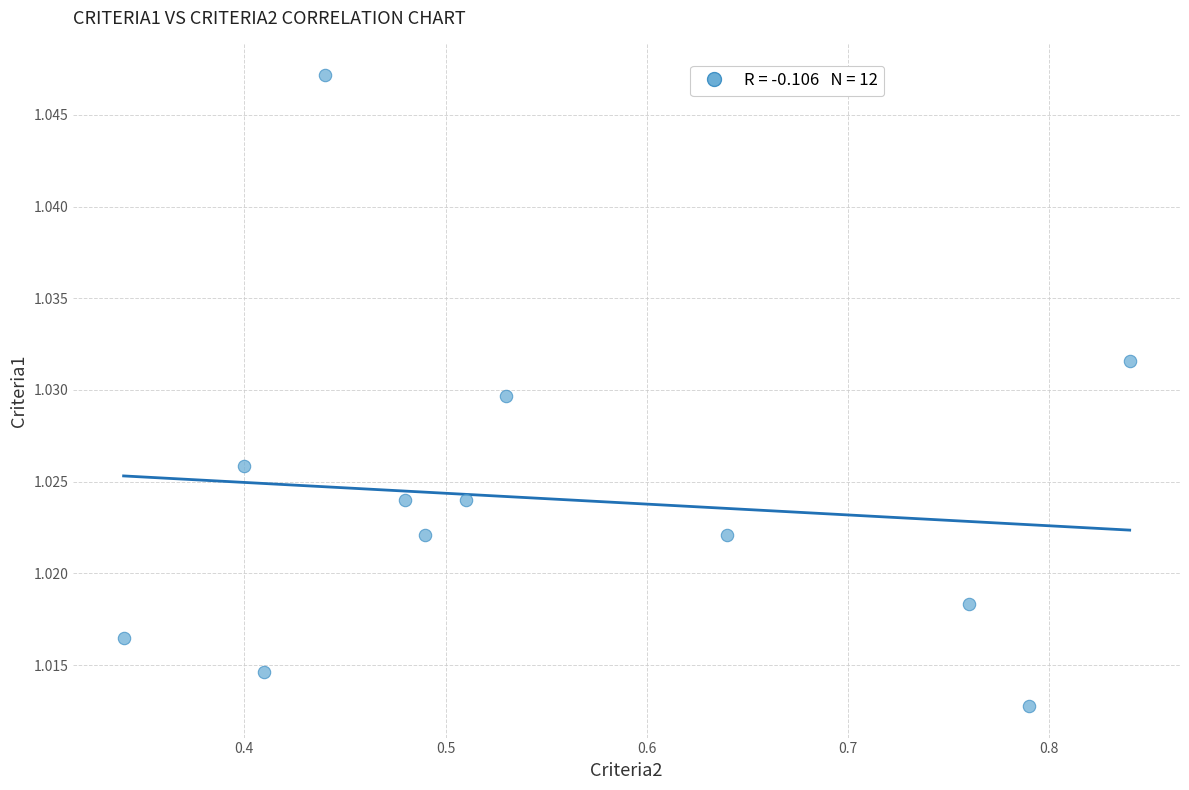

What is the average X value?

0.6